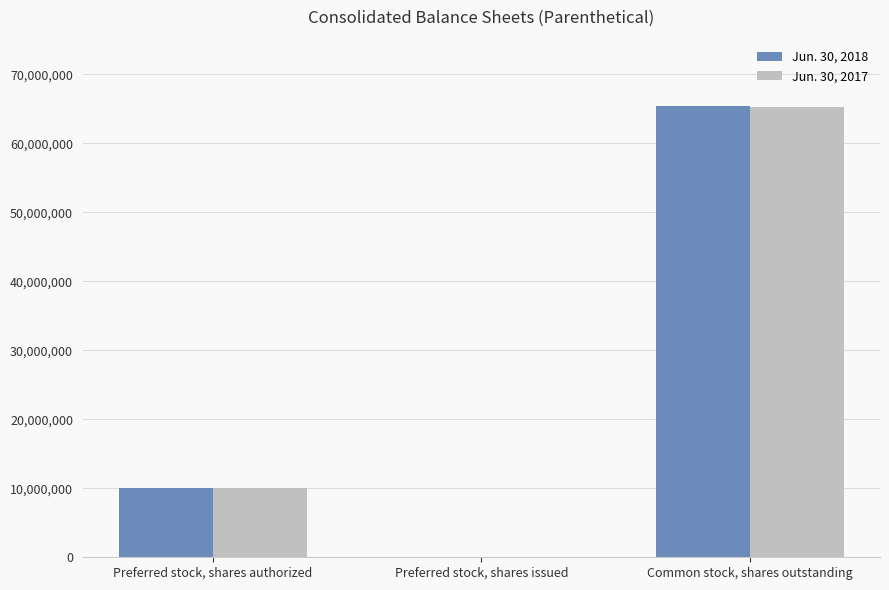

At which label does Jun. 30, 2018 reach its peak?

Common stock, shares outstanding